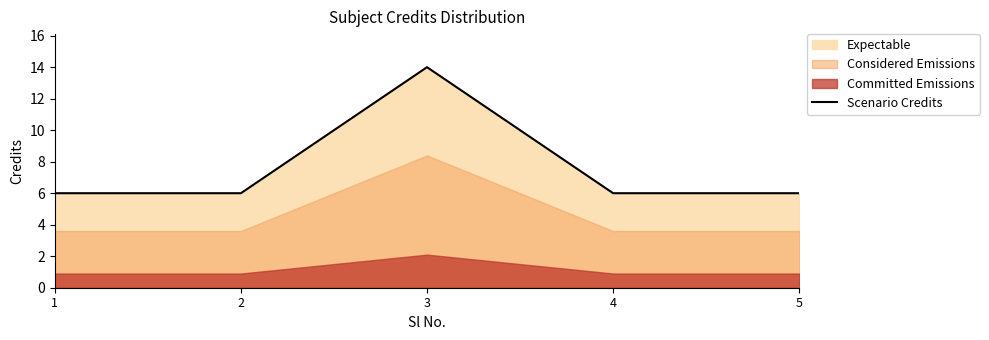

True or false: the data has more than 2 interior local peaks.

False